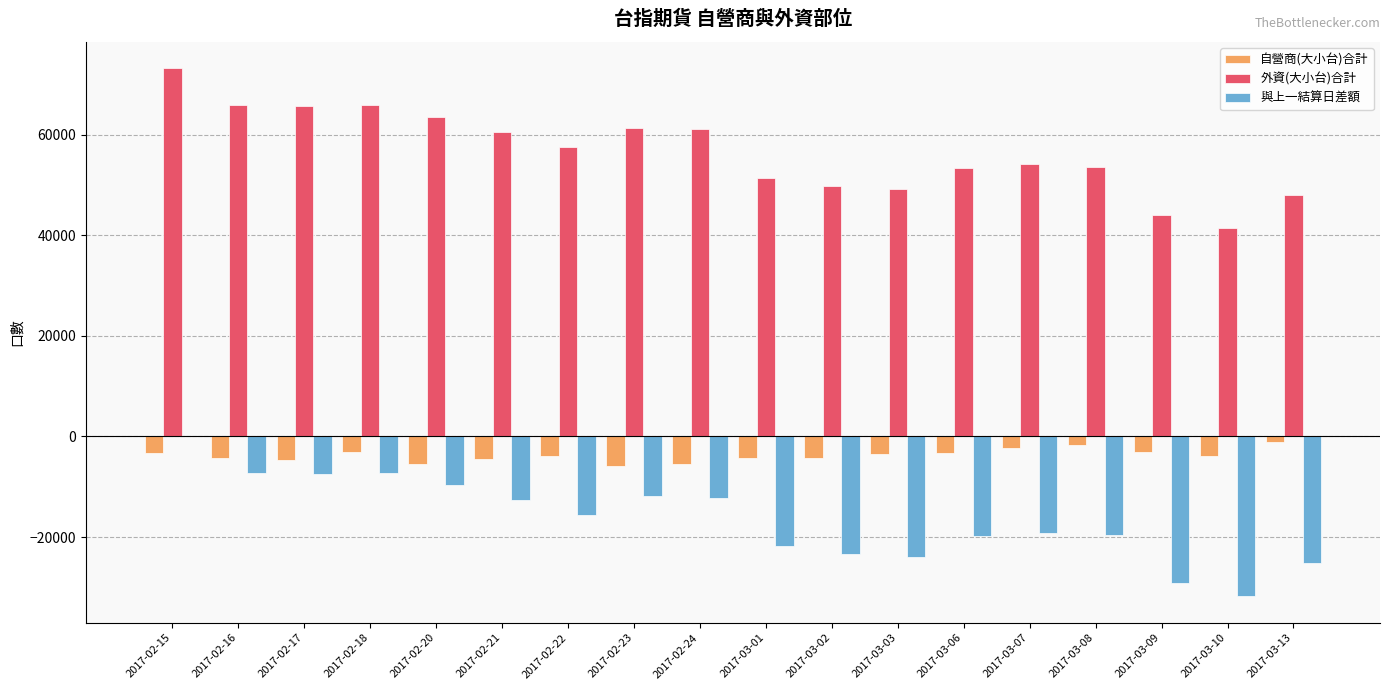

The value of 與上一結算日差額 at 2017-03-06 is -19742.8. True or false?

True